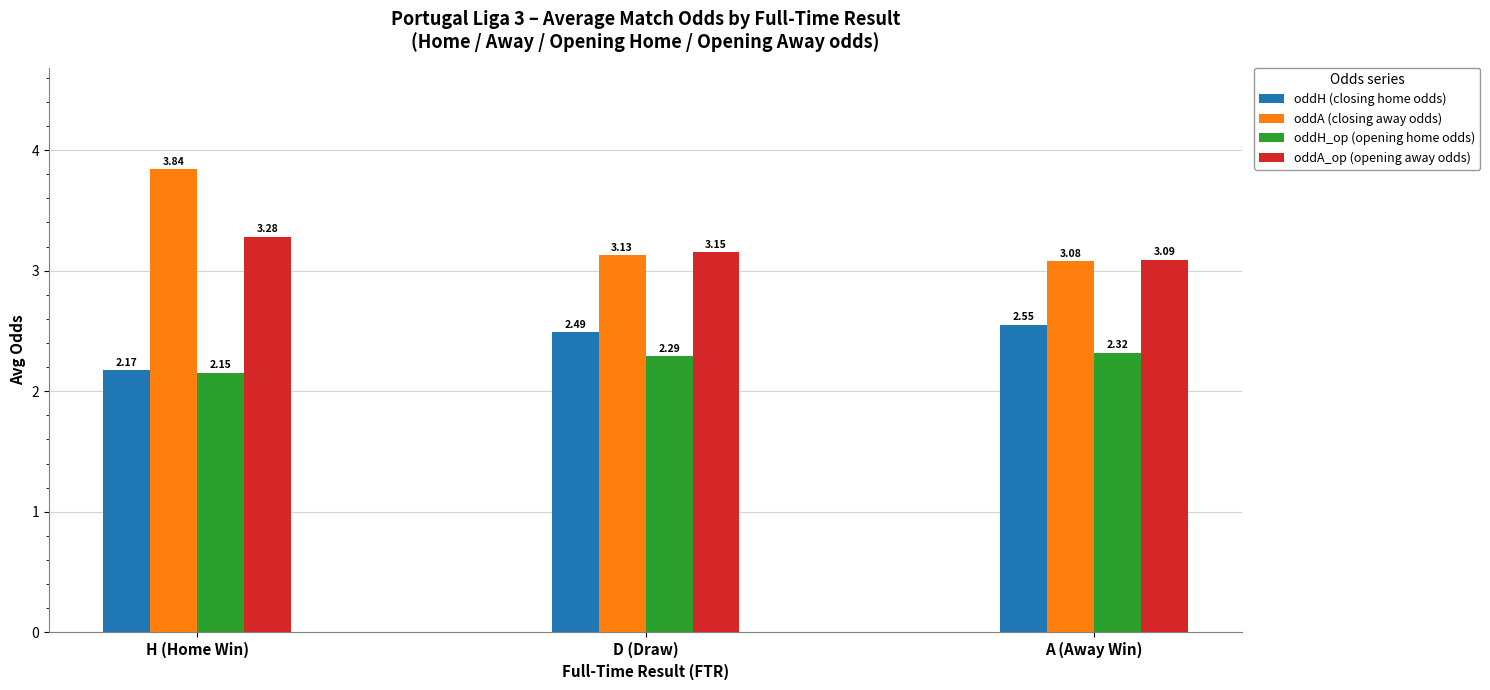

List the series in order of their peak value, lowest first.

oddH_op (opening home odds), oddH (closing home odds), oddA_op (opening away odds), oddA (closing away odds)